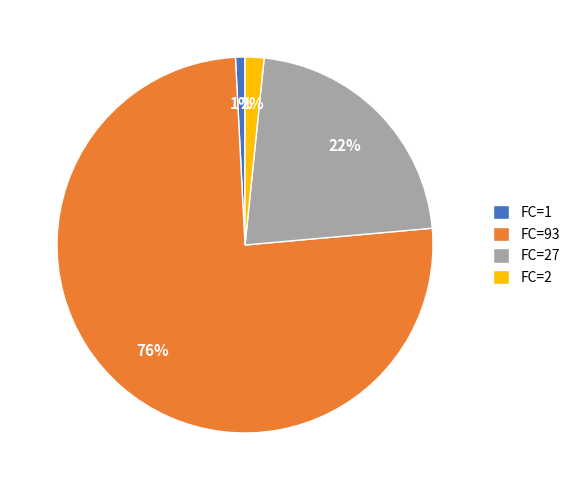

Combined, do FC=1 and FC=2 account for over 50%?

No